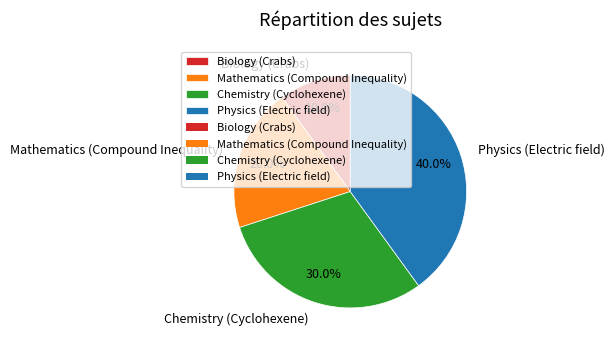

Is Biology (Crabs) the majority of the pie?

No